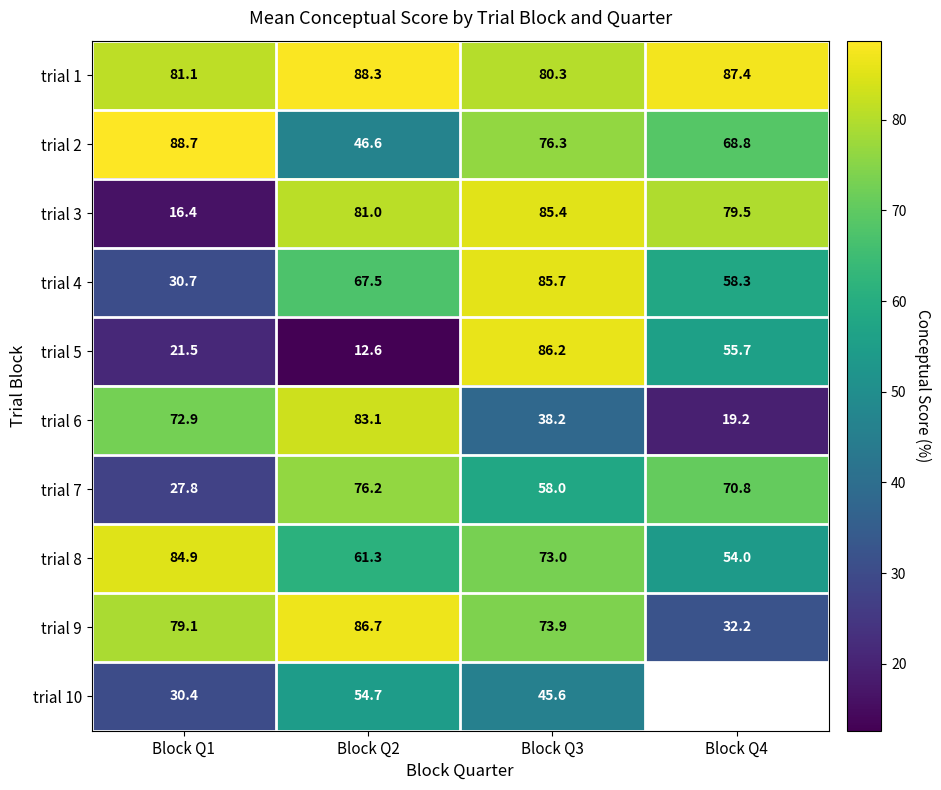

How many data points in trial 6 are above 72?

2